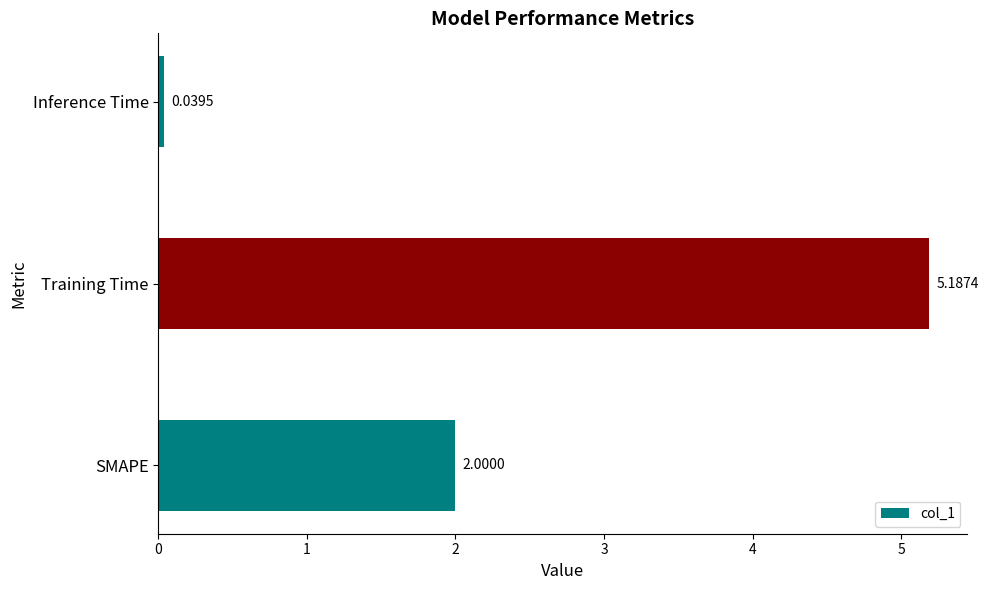

Count the number of data series in this chart.

1